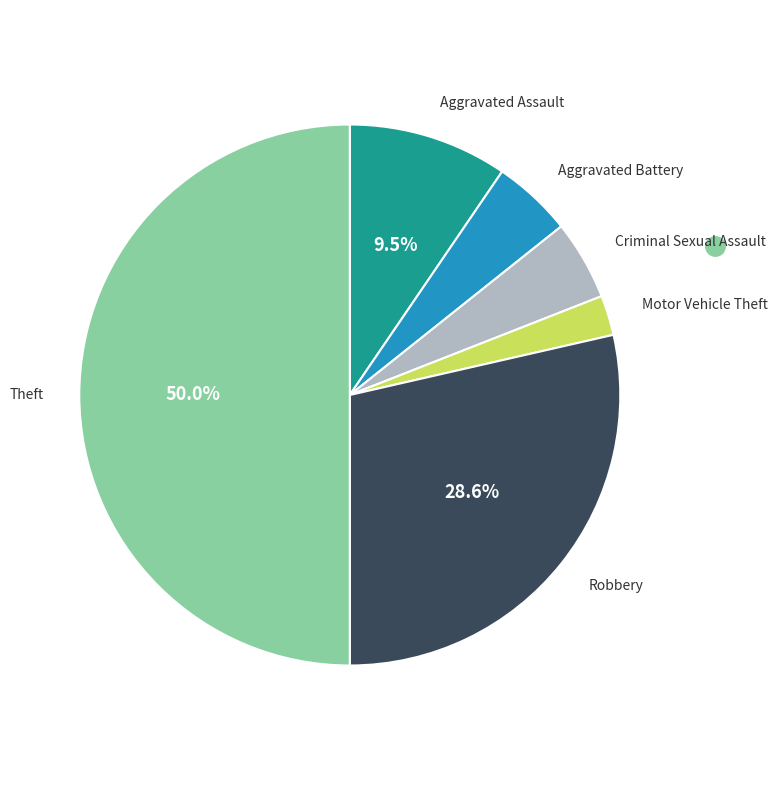

How many segments does this pie chart have?

6